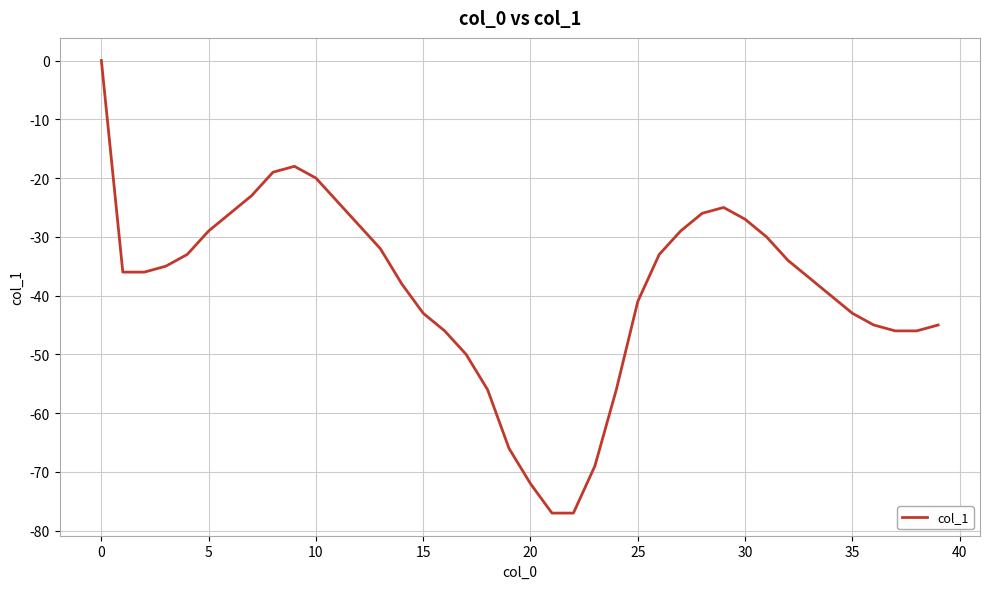

How many interior local peaks (higher than both neighbors) does the data have?

2